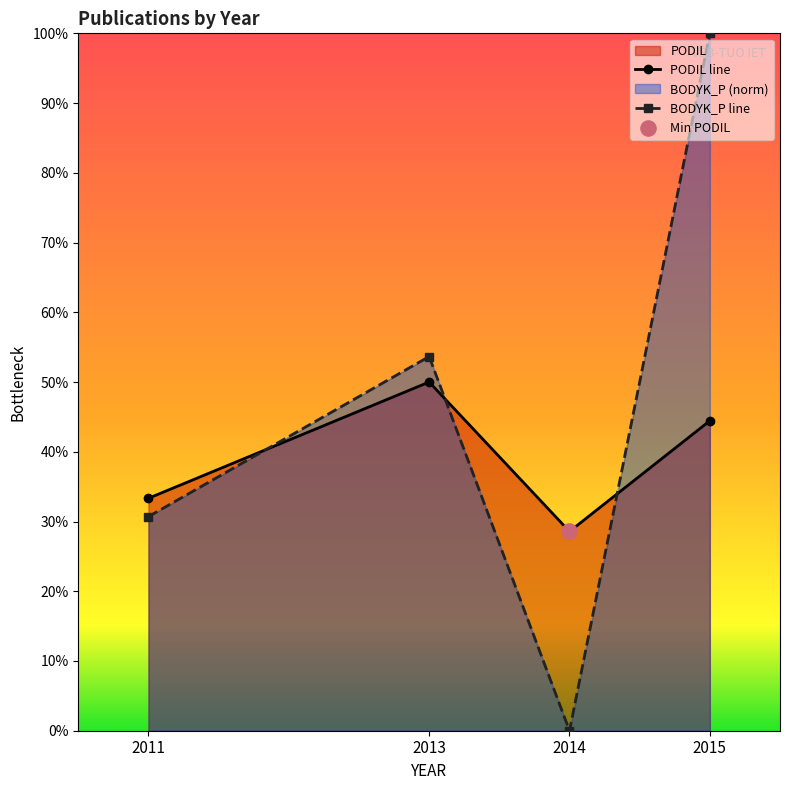

What are all the series names shown in the legend?

PODIL, BODYK_P